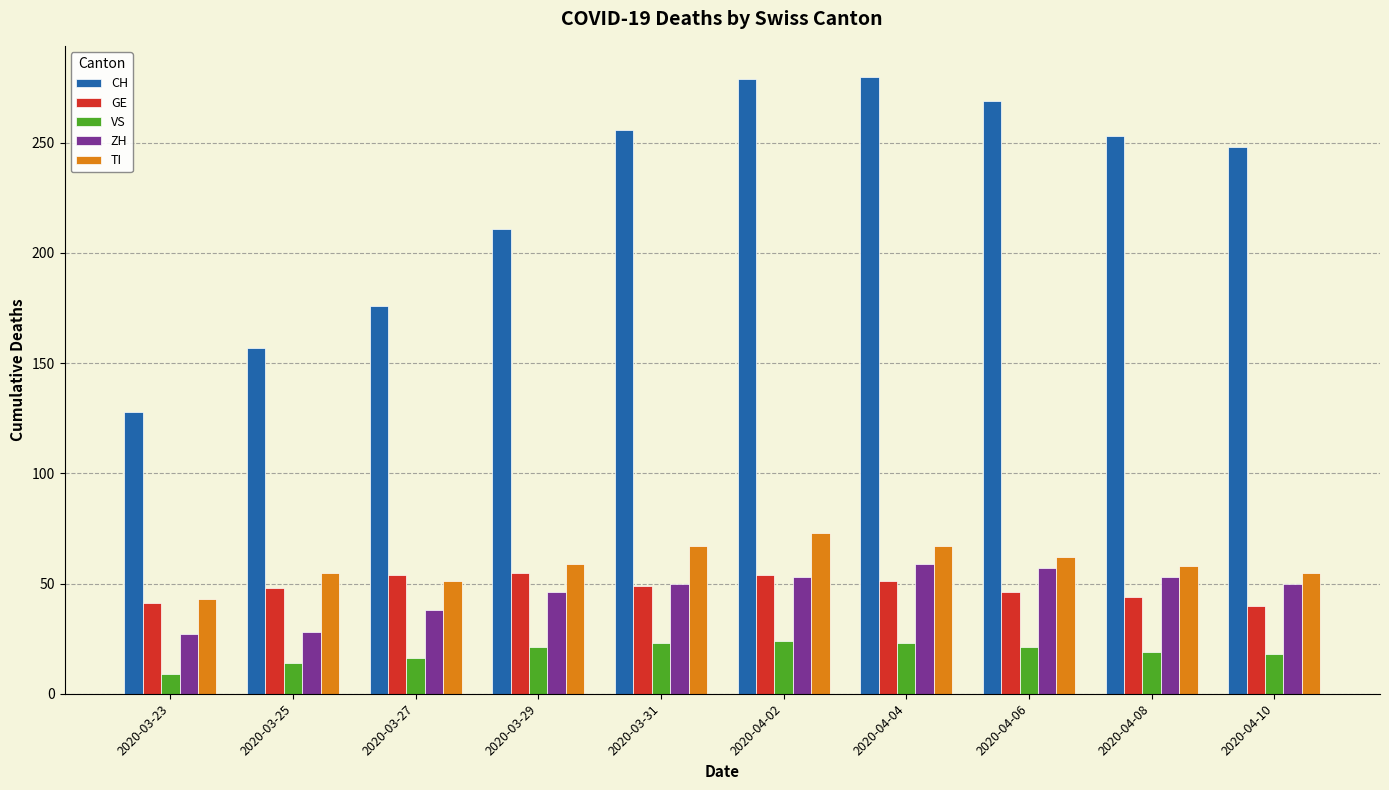

How many series are shown in this chart?

5